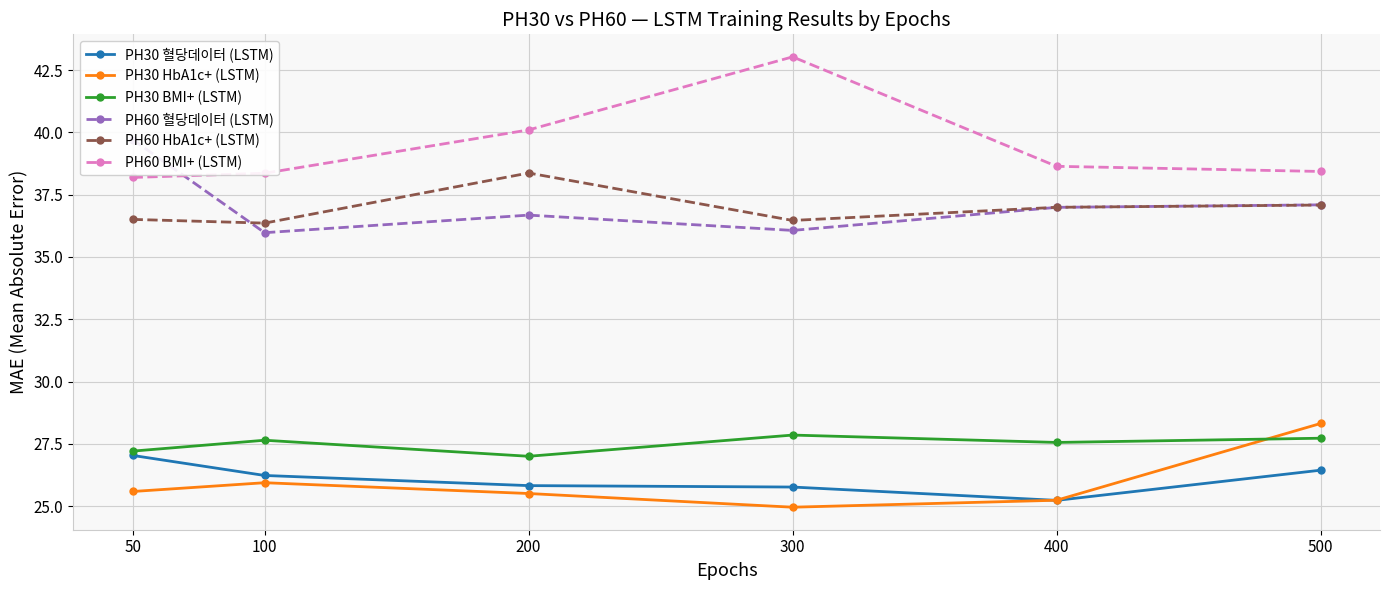

True or false: PH30 혈당데이터 (LSTM) and PH60 HbA1c+ (LSTM) cross at least once.

False